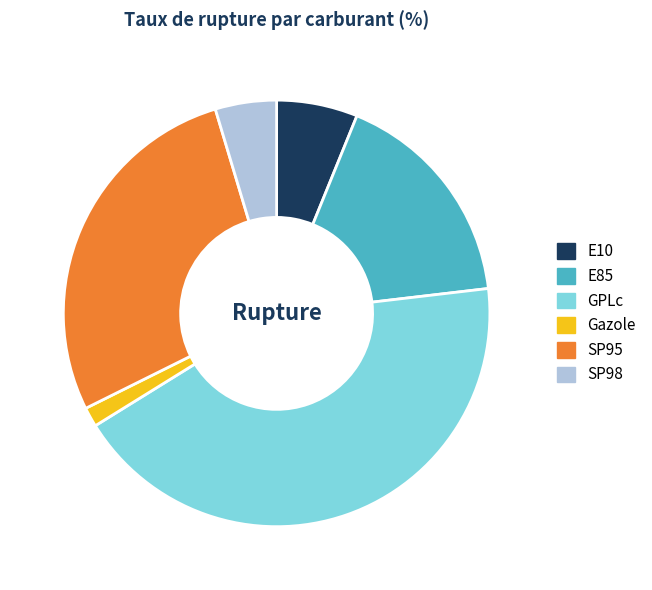

Which has a higher value, Gazole or E10?

E10